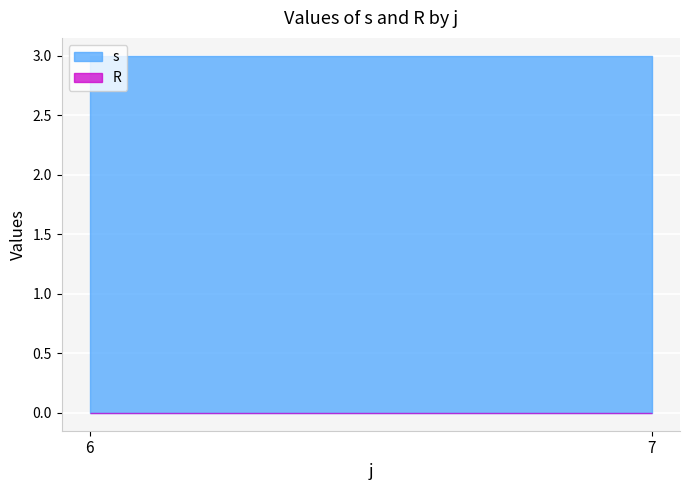

How many lines are shown in the chart?

2